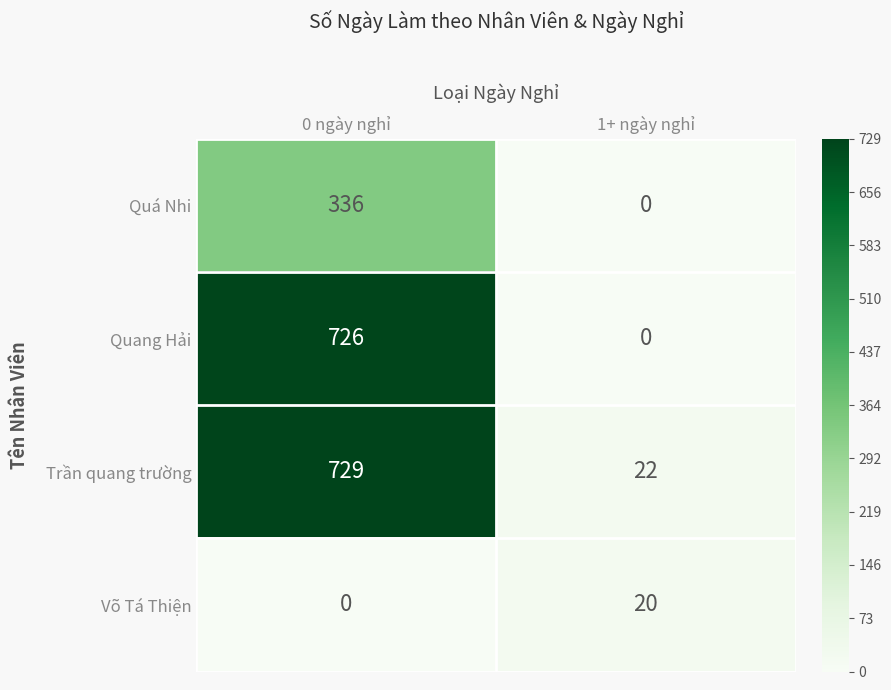

The value of Quá Nhi at 0 ngày nghỉ is 567. True or false?

False